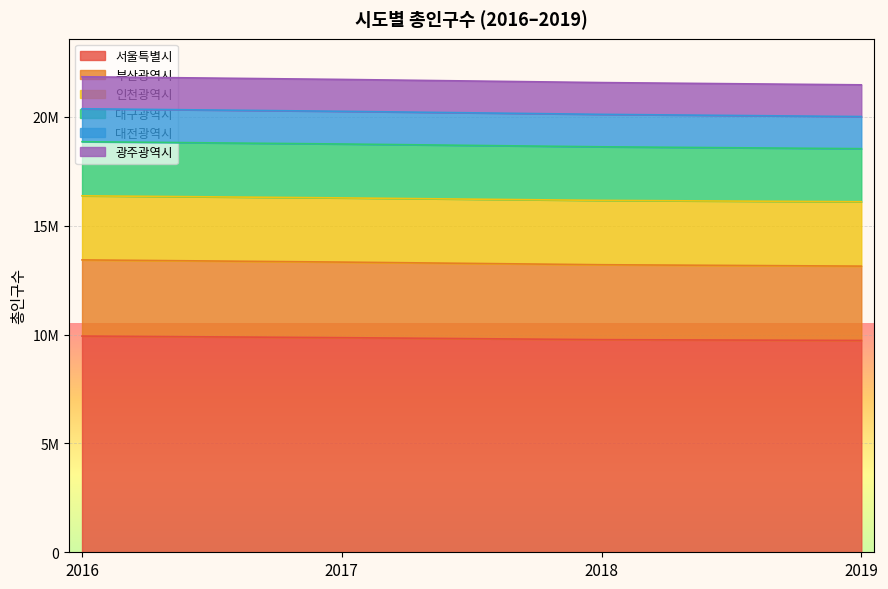

Which series has the widest spread of values?

대전광역시